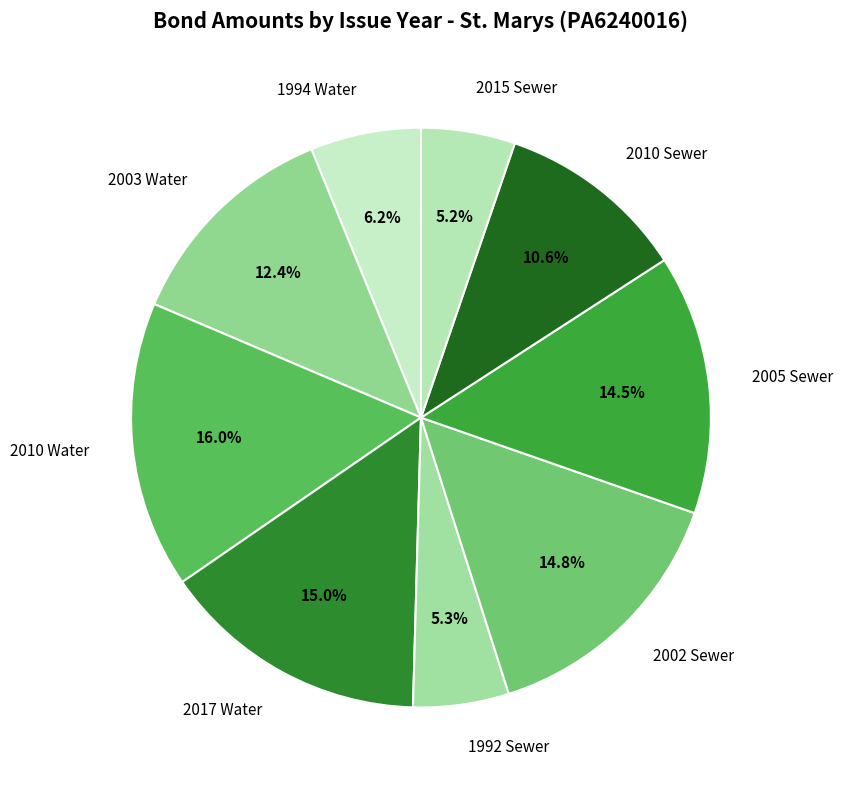

Which category has the biggest portion of the pie?

2010 Water